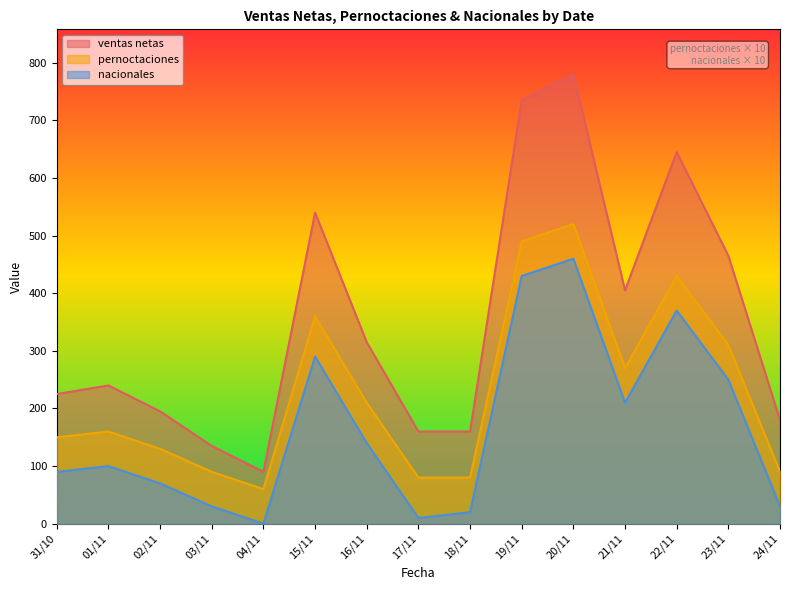

What is the label of the 8th point from the left?

17/11